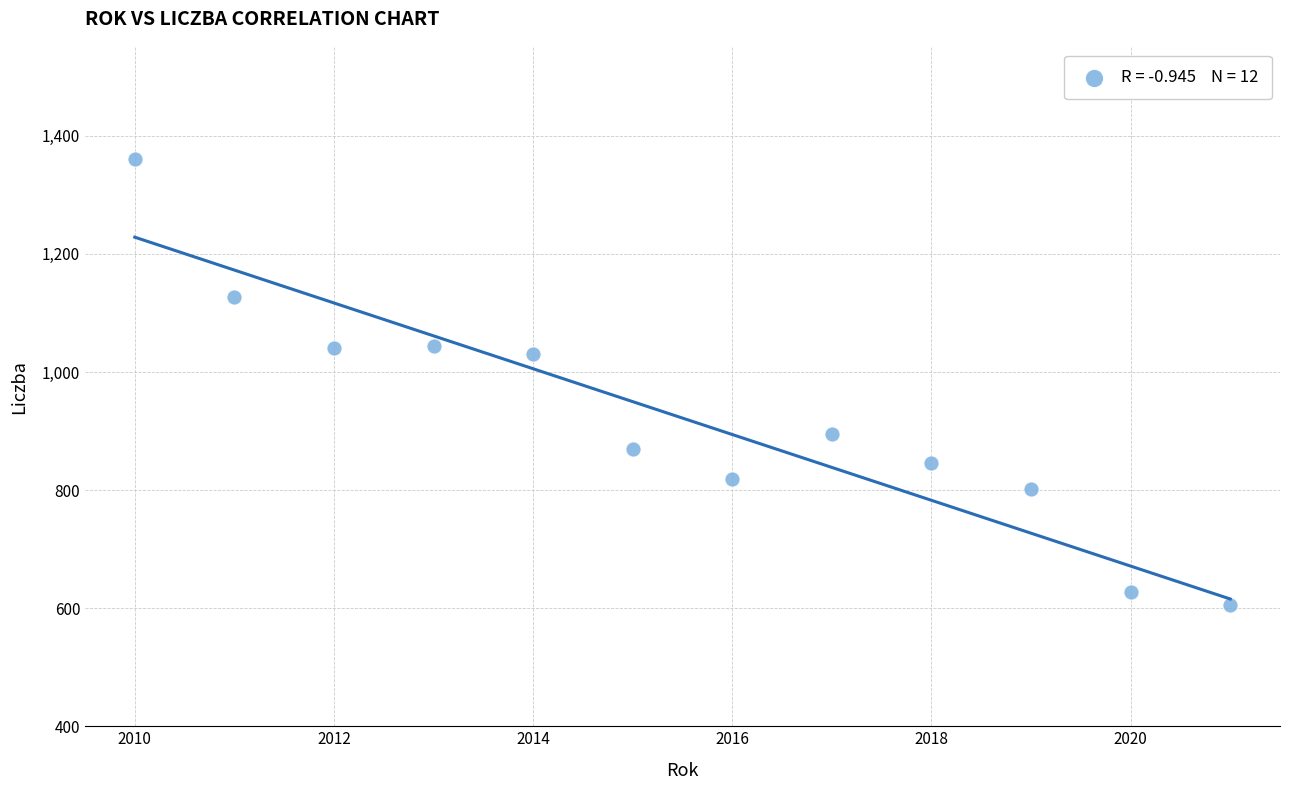

What is the average X value?

2016